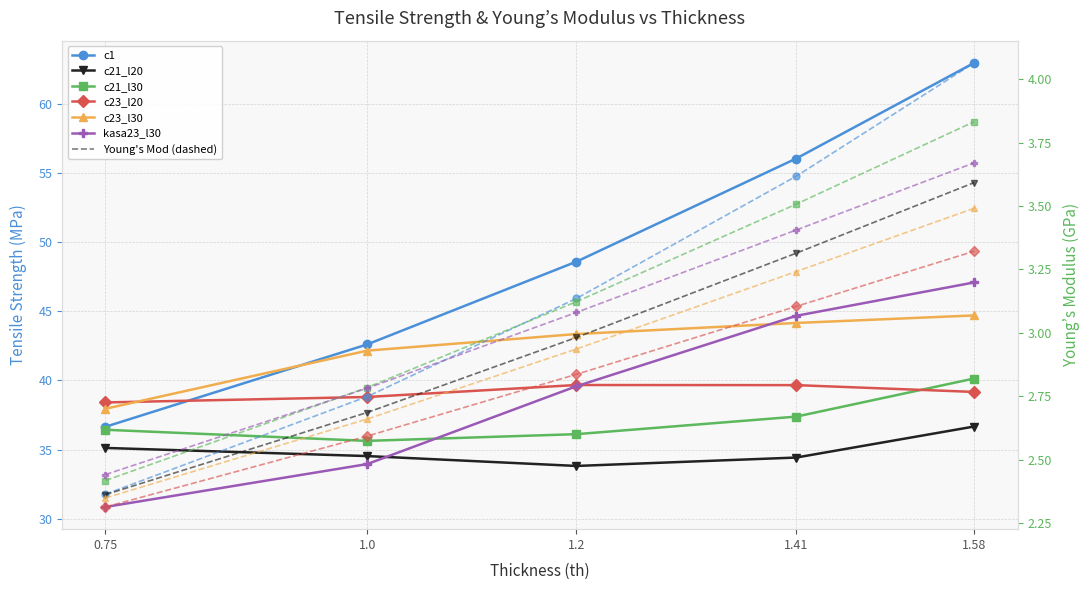

At how many categories does at least one series exceed 37?

5